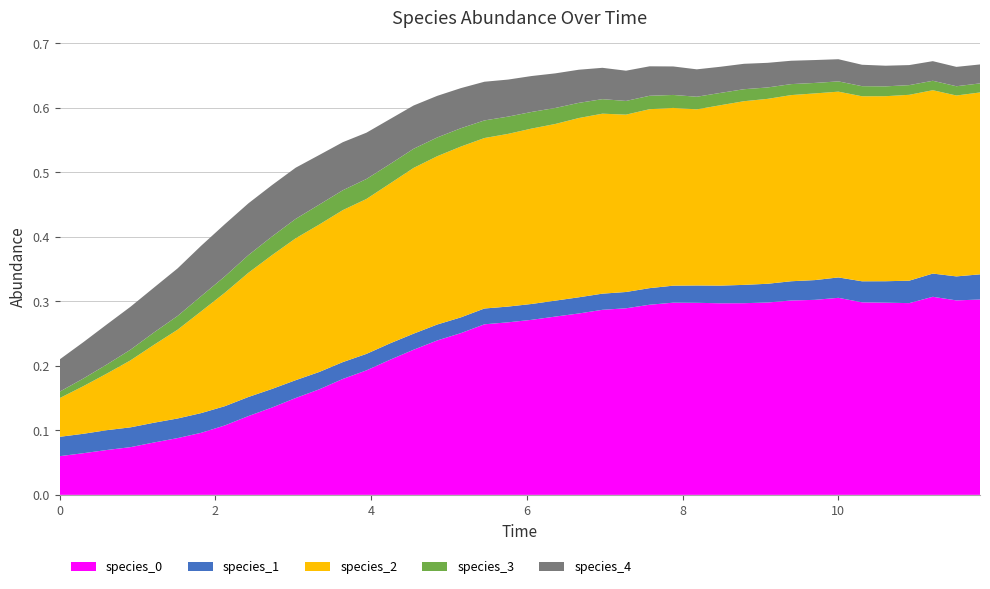

Reading left to right, extract all data points from this chart.

species_0: 0.1	0.1	0.1	0.1	0.1	0.1	0.1	0.1	0.1	0.1	0.2	0.2	0.2	0.2	0.2	0.2	0.2	0.3	0.3	0.3	0.3	0.3	0.3	0.3	0.3	0.3	0.3	0.3	0.3	0.3	0.3	0.3	0.3	0.3	0.3	0.3	0.3	0.3	0.3	0.3
species_1: 0.0	0.0	0.0	0.0	0.0	0.0	0.0	0.0	0.0	0.0	0.0	0.0	0.0	0.0	0.0	0.0	0.0	0.0	0.0	0.0	0.0	0.0	0.0	0.0	0.0	0.0	0.0	0.0	0.0	0.0	0.0	0.0	0.0	0.0	0.0	0.0	0.0	0.0	0.0	0.0
species_2: 0.1	0.1	0.1	0.1	0.1	0.1	0.2	0.2	0.2	0.2	0.2	0.2	0.2	0.2	0.2	0.3	0.3	0.3	0.3	0.3	0.3	0.3	0.3	0.3	0.3	0.3	0.3	0.3	0.3	0.3	0.3	0.3	0.3	0.3	0.3	0.3	0.3	0.3	0.3	0.3
species_3: 0.0	0.0	0.0	0.0	0.0	0.0	0.0	0.0	0.0	0.0	0.0	0.0	0.0	0.0	0.0	0.0	0.0	0.0	0.0	0.0	0.0	0.0	0.0	0.0	0.0	0.0	0.0	0.0	0.0	0.0	0.0	0.0	0.0	0.0	0.0	0.0	0.0	0.0	0.0	0.0
species_4: 0.1	0.1	0.1	0.1	0.1	0.1	0.1	0.1	0.1	0.1	0.1	0.1	0.1	0.1	0.1	0.1	0.1	0.1	0.1	0.1	0.1	0.1	0.1	0.0	0.0	0.0	0.0	0.0	0.0	0.0	0.0	0.0	0.0	0.0	0.0	0.0	0.0	0.0	0.0	0.0